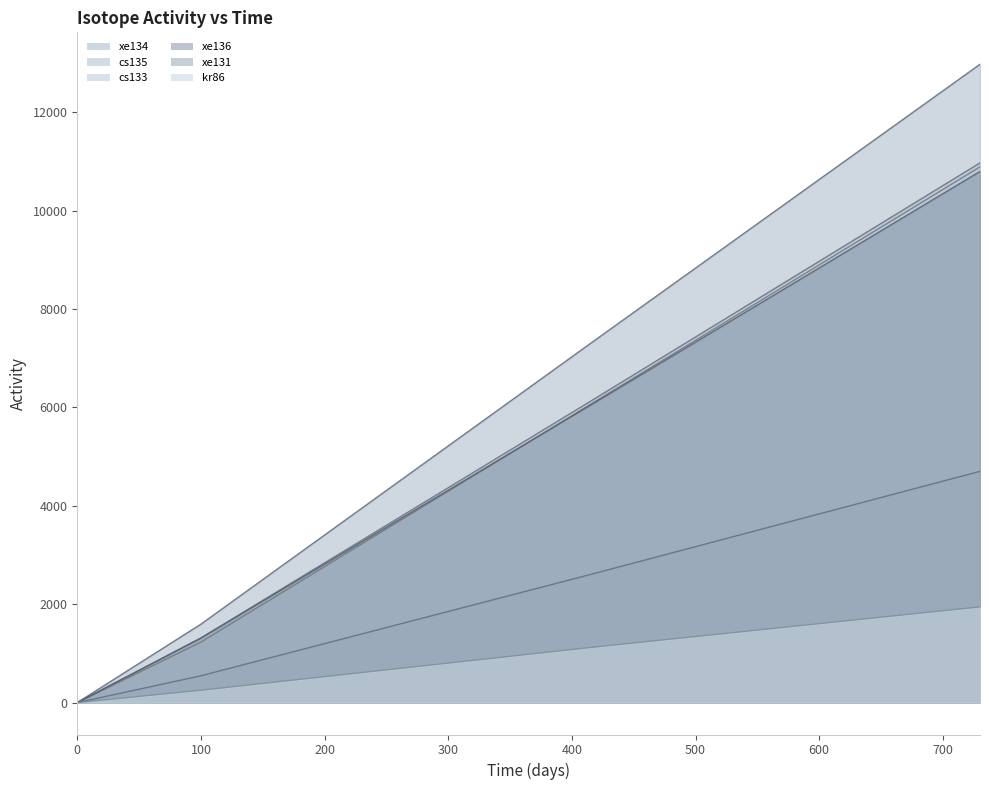

Does the chart display data point markers on the line(s)?

No